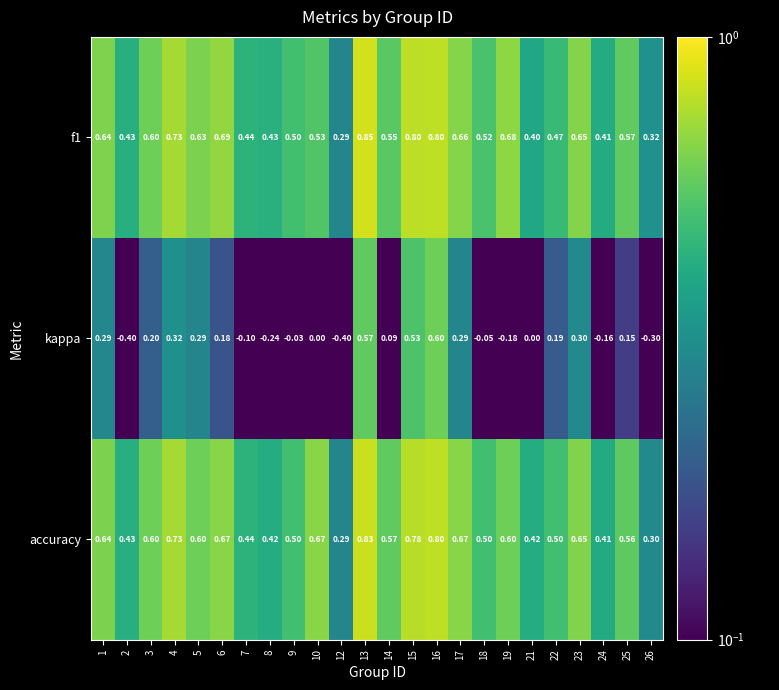

Which series changed the most between 2 and 8?

kappa